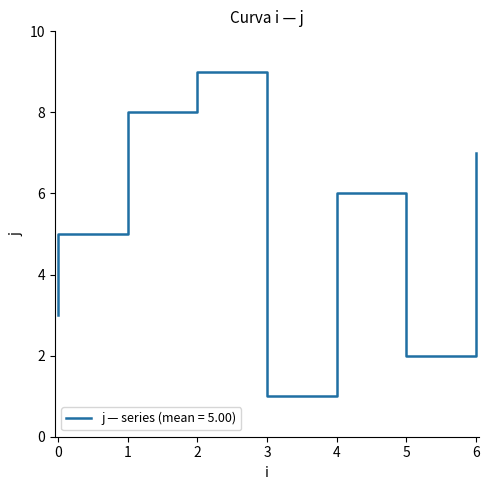

At which category does the data reach its first local peak?

2